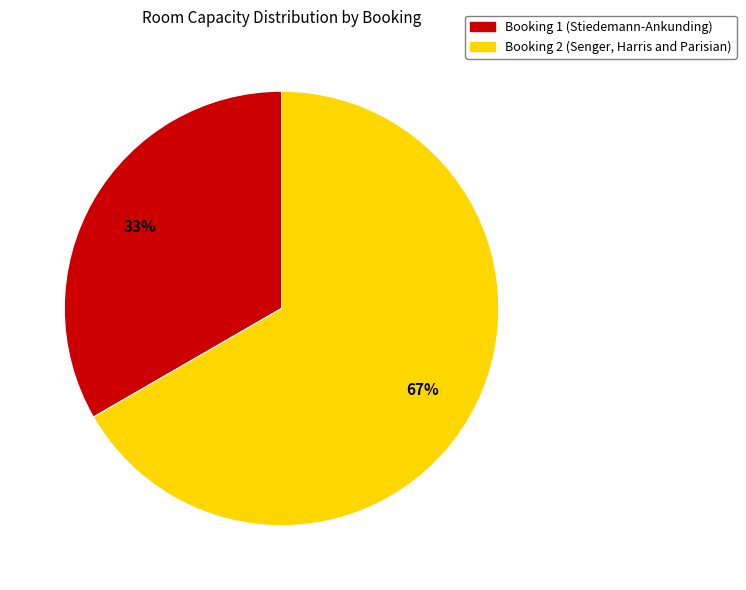

How many slices are in this pie chart?

2